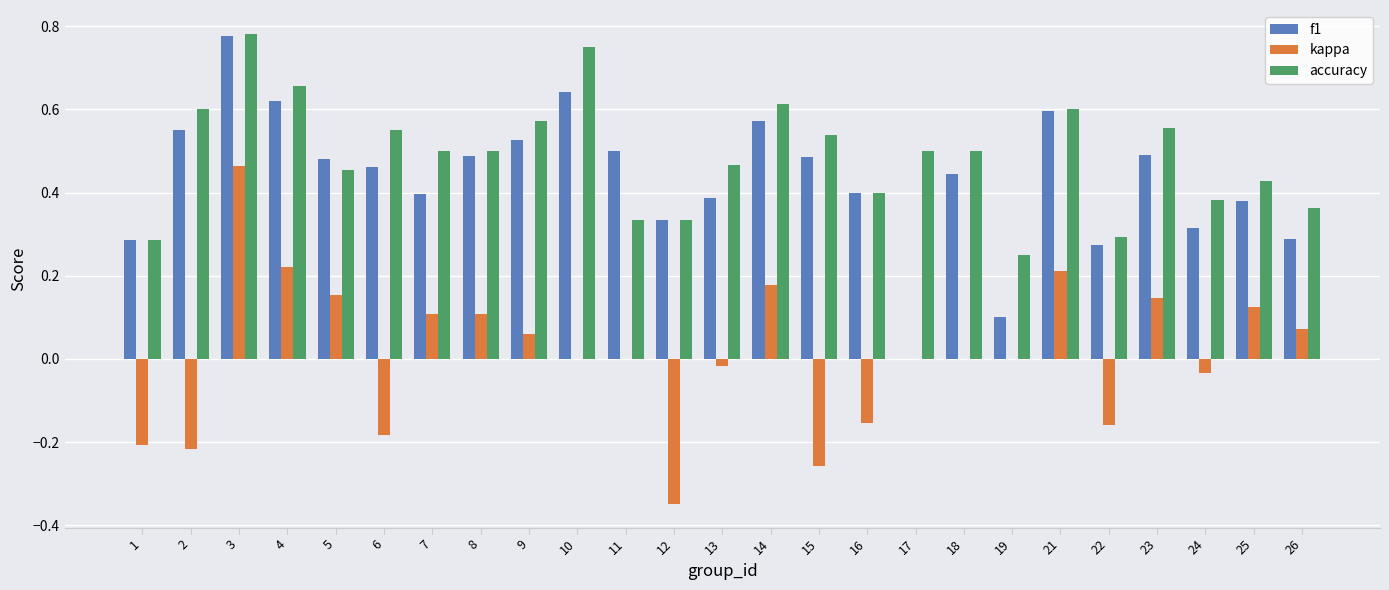

At which category is the sum across all series the highest?

3